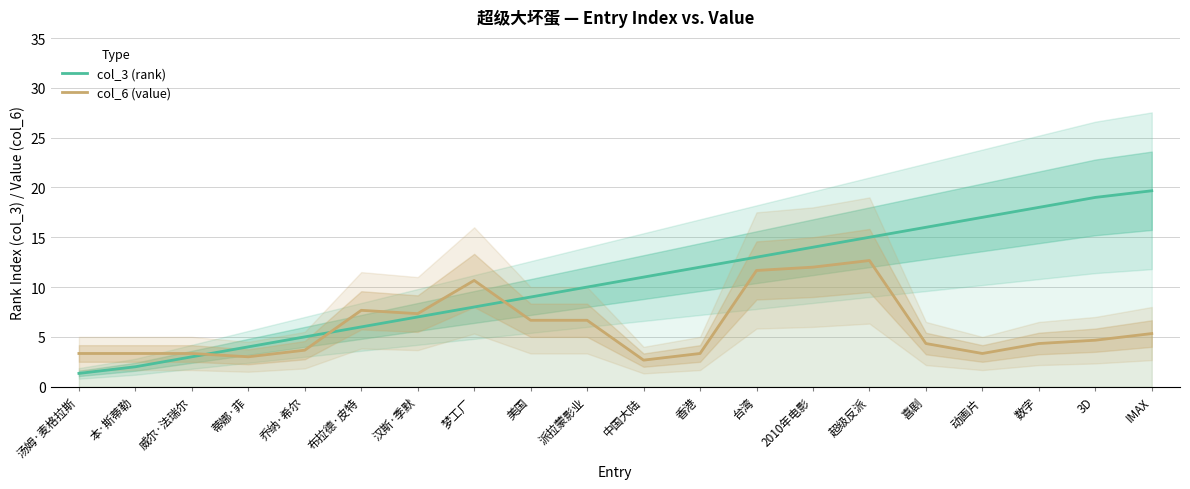

How many times do col_3 (rank) and col_6 (value) cross each other?

3